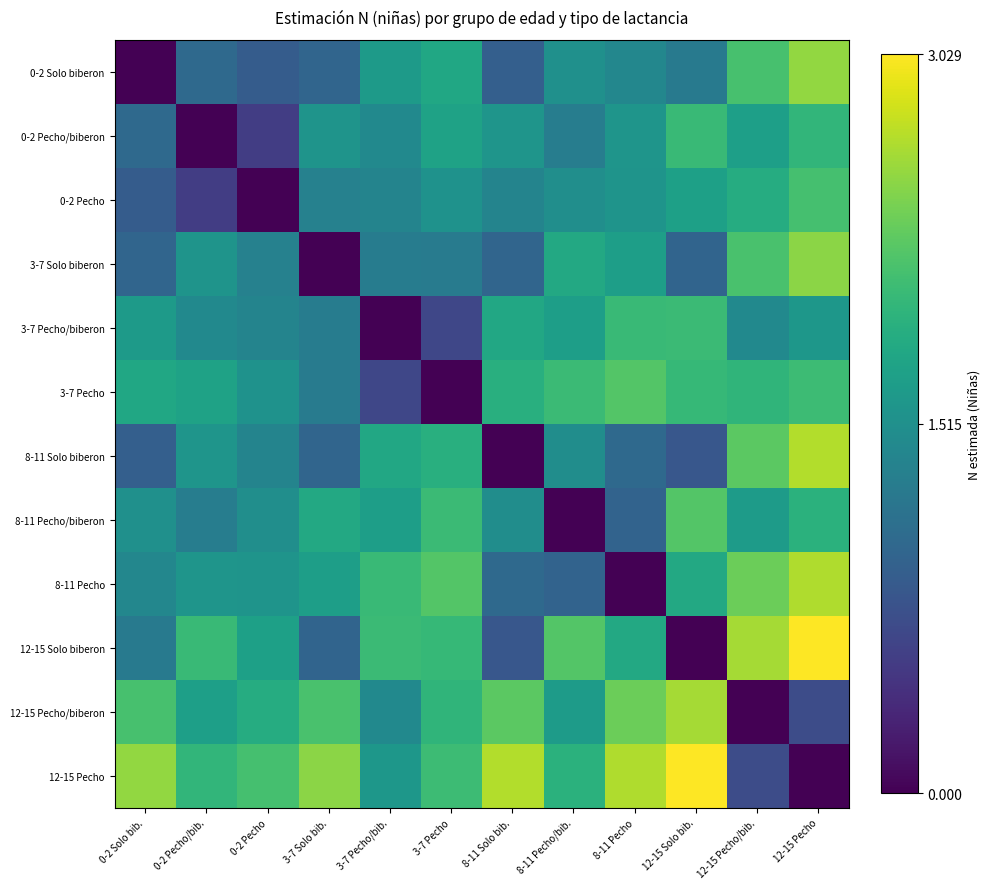

Reading left to right, transcribe all the data shown in this chart.

0-2 Solo biberon: 0-2 Solo bib.=0.0	0-2 Pecho/bib.=1.0	0-2 Pecho=0.9	3-7 Solo bib.=1.0	3-7 Pecho/bib.=1.7	3-7 Pecho=1.8	8-11 Solo bib.=0.9	8-11 Pecho/bib.=1.5	8-11 Pecho=1.4	12-15 Solo bib.=1.2	12-15 Pecho/bib.=2.1	12-15 Pecho=2.5
0-2 Pecho/biberon: 0-2 Solo bib.=1.0	0-2 Pecho/bib.=0.0	0-2 Pecho=0.5	3-7 Solo bib.=1.6	3-7 Pecho/bib.=1.4	3-7 Pecho=1.7	8-11 Solo bib.=1.6	8-11 Pecho/bib.=1.3	8-11 Pecho=1.6	12-15 Solo bib.=2.0	12-15 Pecho/bib.=1.7	12-15 Pecho=2.0
0-2 Pecho: 0-2 Solo bib.=0.9	0-2 Pecho/bib.=0.5	0-2 Pecho=0.0	3-7 Solo bib.=1.3	3-7 Pecho/bib.=1.4	3-7 Pecho=1.5	8-11 Solo bib.=1.4	8-11 Pecho/bib.=1.5	8-11 Pecho=1.6	12-15 Solo bib.=1.7	12-15 Pecho/bib.=1.9	12-15 Pecho=2.1
3-7 Solo biberon: 0-2 Solo bib.=1.0	0-2 Pecho/bib.=1.6	0-2 Pecho=1.3	3-7 Solo bib.=0.0	3-7 Pecho/bib.=1.3	3-7 Pecho=1.3	8-11 Solo bib.=1.0	8-11 Pecho/bib.=1.8	8-11 Pecho=1.7	12-15 Solo bib.=1.0	12-15 Pecho/bib.=2.2	12-15 Pecho=2.5
3-7 Pecho/biberon: 0-2 Solo bib.=1.7	0-2 Pecho/bib.=1.4	0-2 Pecho=1.4	3-7 Solo bib.=1.3	3-7 Pecho/bib.=0.0	3-7 Pecho=0.6	8-11 Solo bib.=1.8	8-11 Pecho/bib.=1.7	8-11 Pecho=2.1	12-15 Solo bib.=2.1	12-15 Pecho/bib.=1.4	12-15 Pecho=1.6
3-7 Pecho: 0-2 Solo bib.=1.8	0-2 Pecho/bib.=1.7	0-2 Pecho=1.5	3-7 Solo bib.=1.3	3-7 Pecho/bib.=0.6	3-7 Pecho=0.0	8-11 Solo bib.=1.9	8-11 Pecho/bib.=2.1	8-11 Pecho=2.2	12-15 Solo bib.=2.0	12-15 Pecho/bib.=2.0	12-15 Pecho=2.1
8-11 Solo biberon: 0-2 Solo bib.=0.9	0-2 Pecho/bib.=1.6	0-2 Pecho=1.4	3-7 Solo bib.=1.0	3-7 Pecho/bib.=1.8	3-7 Pecho=1.9	8-11 Solo bib.=0.0	8-11 Pecho/bib.=1.5	8-11 Pecho=1.0	12-15 Solo bib.=0.8	12-15 Pecho/bib.=2.3	12-15 Pecho=2.7
8-11 Pecho/biberon: 0-2 Solo bib.=1.5	0-2 Pecho/bib.=1.3	0-2 Pecho=1.5	3-7 Solo bib.=1.8	3-7 Pecho/bib.=1.7	3-7 Pecho=2.1	8-11 Solo bib.=1.5	8-11 Pecho/bib.=0.0	8-11 Pecho=1.0	12-15 Solo bib.=2.2	12-15 Pecho/bib.=1.7	12-15 Pecho=1.9
8-11 Pecho: 0-2 Solo bib.=1.4	0-2 Pecho/bib.=1.6	0-2 Pecho=1.6	3-7 Solo bib.=1.7	3-7 Pecho/bib.=2.1	3-7 Pecho=2.2	8-11 Solo bib.=1.0	8-11 Pecho/bib.=1.0	8-11 Pecho=0.0	12-15 Solo bib.=1.8	12-15 Pecho/bib.=2.3	12-15 Pecho=2.7
12-15 Solo biberon: 0-2 Solo bib.=1.2	0-2 Pecho/bib.=2.0	0-2 Pecho=1.7	3-7 Solo bib.=1.0	3-7 Pecho/bib.=2.1	3-7 Pecho=2.0	8-11 Solo bib.=0.8	8-11 Pecho/bib.=2.2	8-11 Pecho=1.8	12-15 Solo bib.=0.0	12-15 Pecho/bib.=2.6	12-15 Pecho=3.0
12-15 Pecho/biberon: 0-2 Solo bib.=2.1	0-2 Pecho/bib.=1.7	0-2 Pecho=1.9	3-7 Solo bib.=2.2	3-7 Pecho/bib.=1.4	3-7 Pecho=2.0	8-11 Solo bib.=2.3	8-11 Pecho/bib.=1.7	8-11 Pecho=2.3	12-15 Solo bib.=2.6	12-15 Pecho/bib.=0.0	12-15 Pecho=0.7
12-15 Pecho: 0-2 Solo bib.=2.5	0-2 Pecho/bib.=2.0	0-2 Pecho=2.1	3-7 Solo bib.=2.5	3-7 Pecho/bib.=1.6	3-7 Pecho=2.1	8-11 Solo bib.=2.7	8-11 Pecho/bib.=1.9	8-11 Pecho=2.7	12-15 Solo bib.=3.0	12-15 Pecho/bib.=0.7	12-15 Pecho=0.0